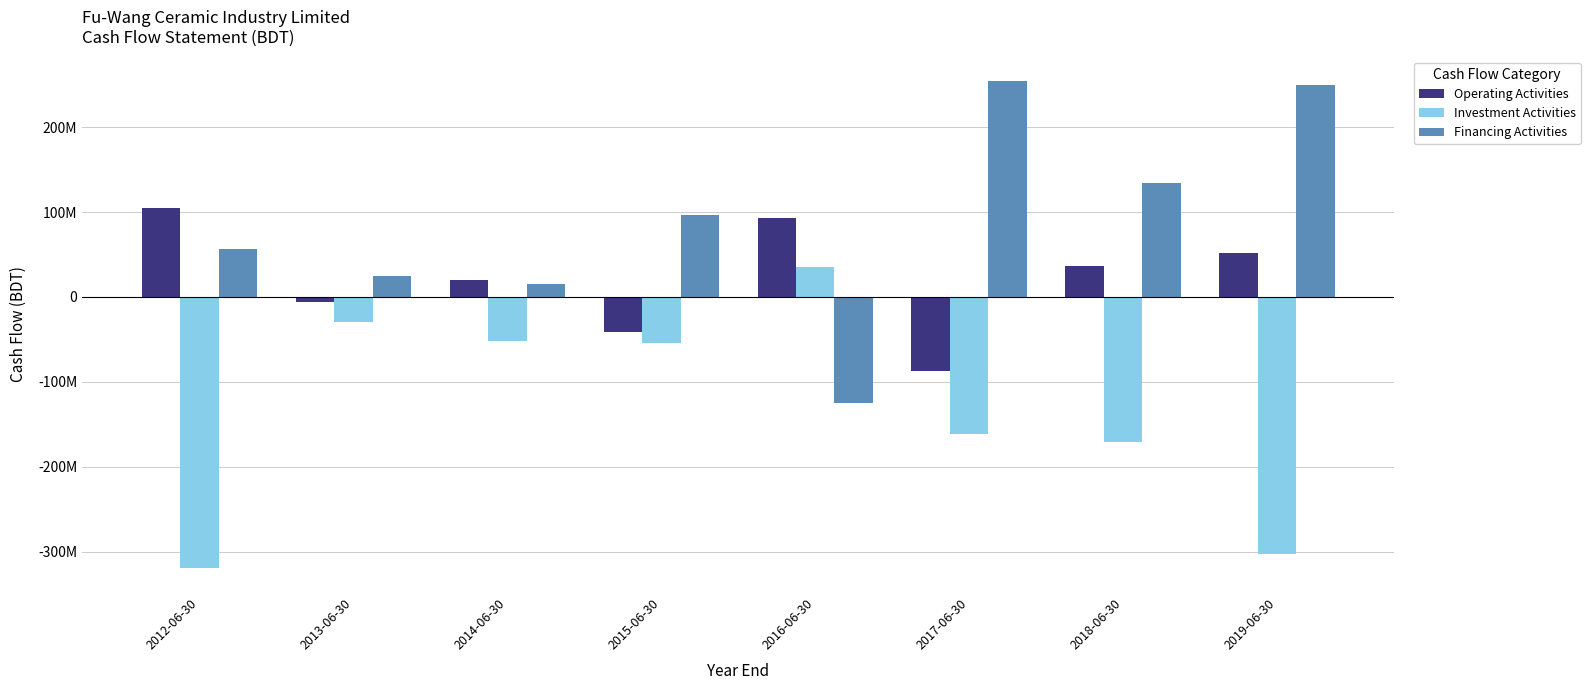

Reading right to left, list all the values displayed in this chart.

Operating Activities: 51390192	36630250	-86701116	92441288	-41432106	20098955	-5619073	105025993
Investment Activities: -302268622	-170347502	-161686000	35662457	-54725668	-52184723	-29291137	-318811465
Financing Activities: 250084764	134268695	254507257	-124958085	96825126	15021229	24828613	56066288